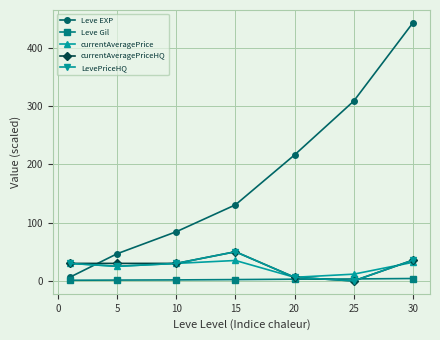

How many intersections are there between Leve EXP and currentAveragePrice?

1